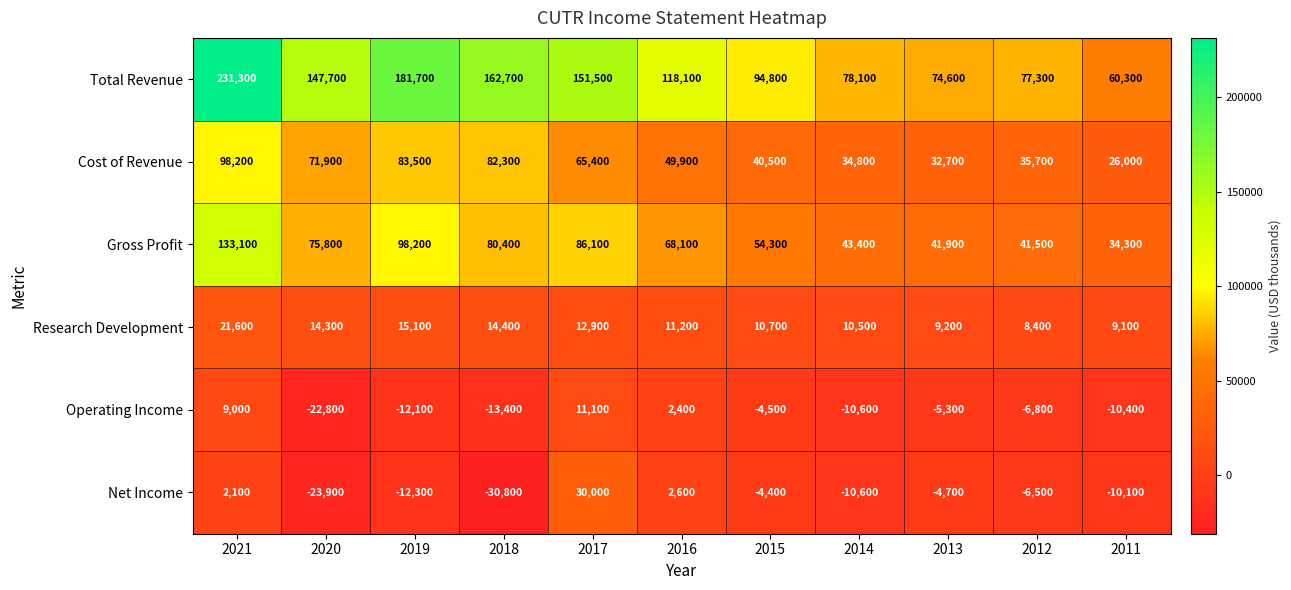

Where is Operating Income nearest to the value -5850?

2013